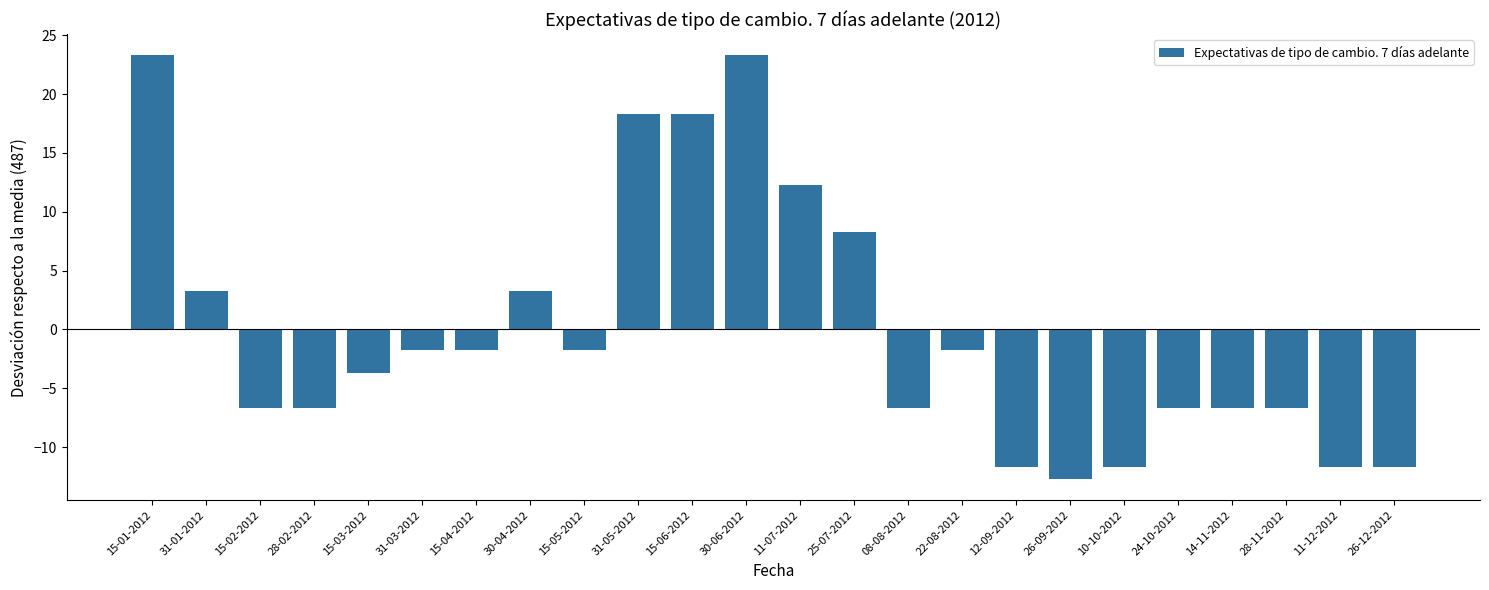

What is the greatest value displayed?

23.3